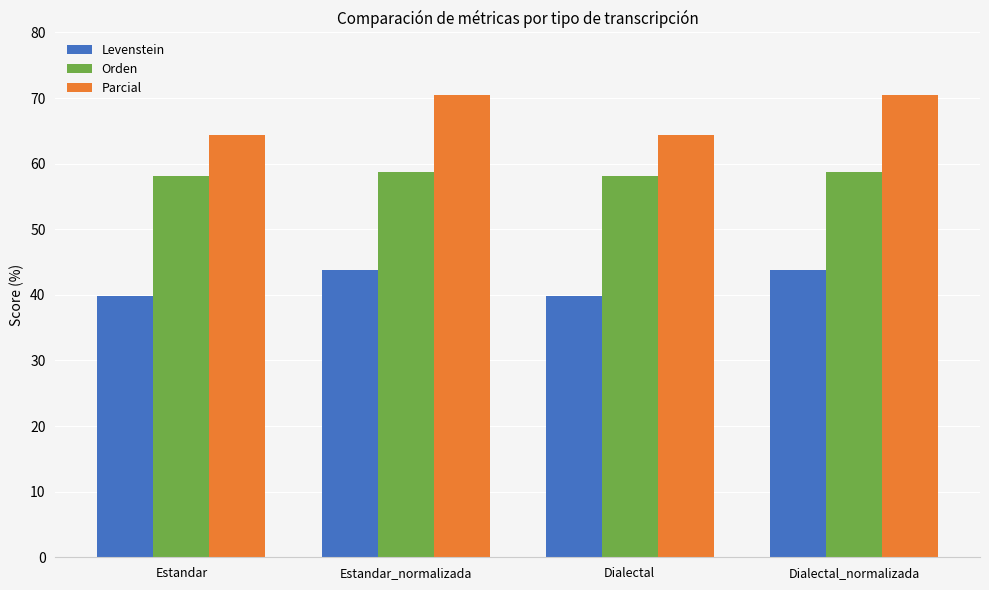

What is the difference between the second highest and minimum values in the Parcial series?

6.0